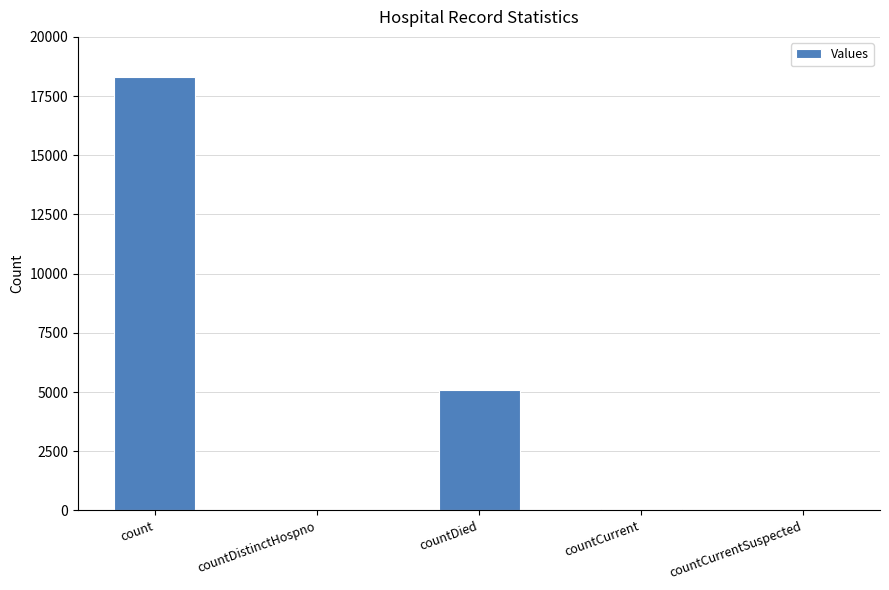

What is the sum of all values?

23431